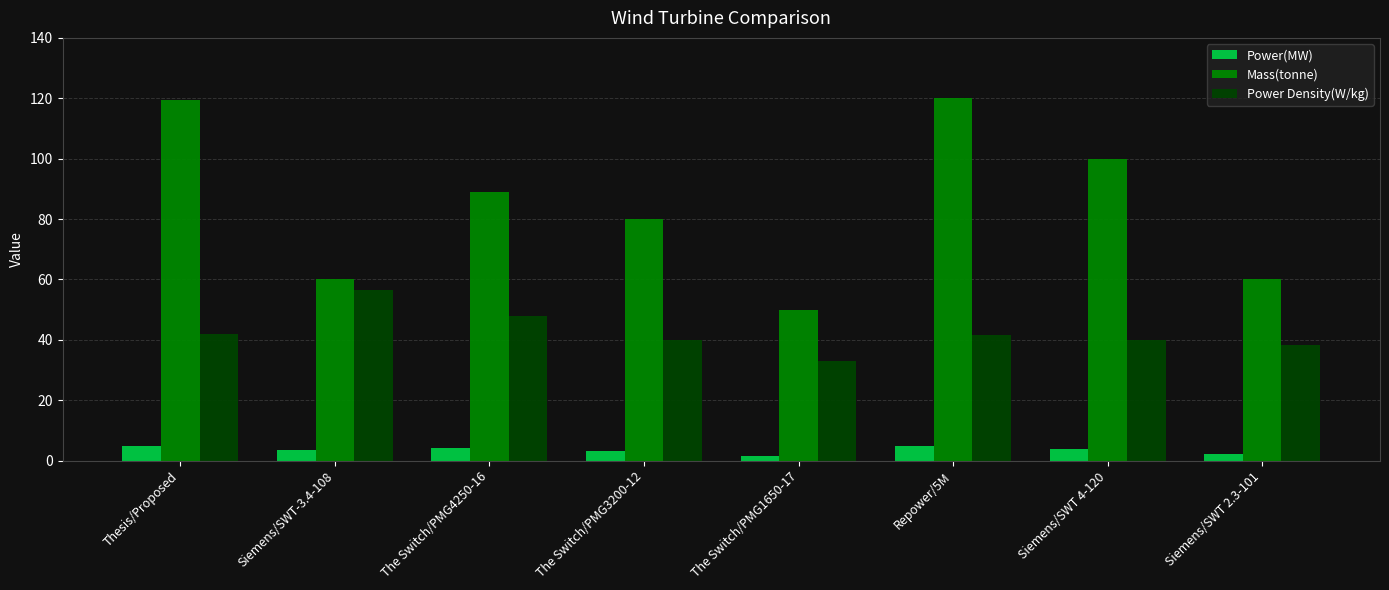

What is the maximum value for Power Density(W/kg)?

56.7